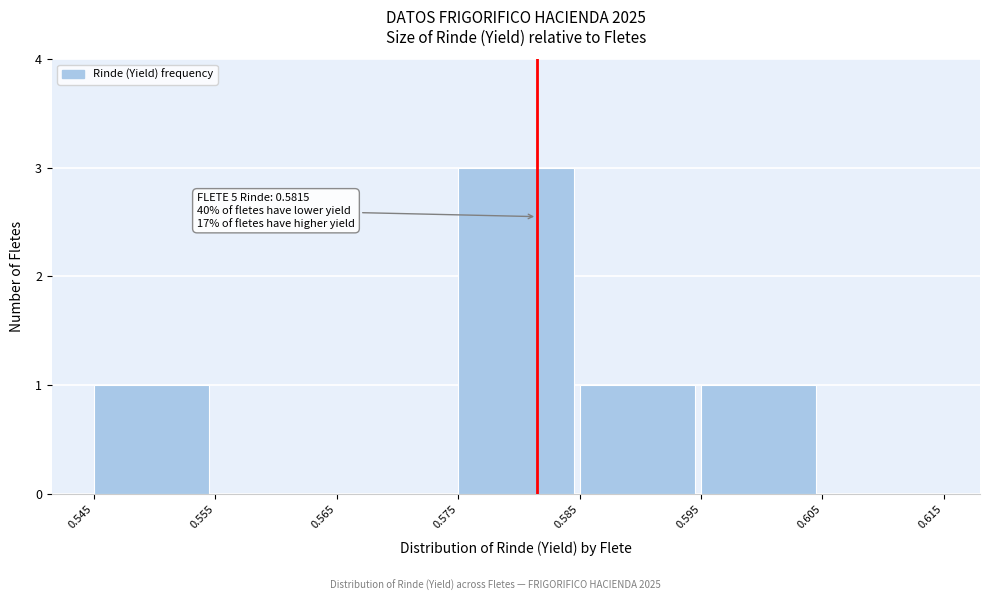

Over which range of the x-axis is the bar tallest?

0.575 to 0.585